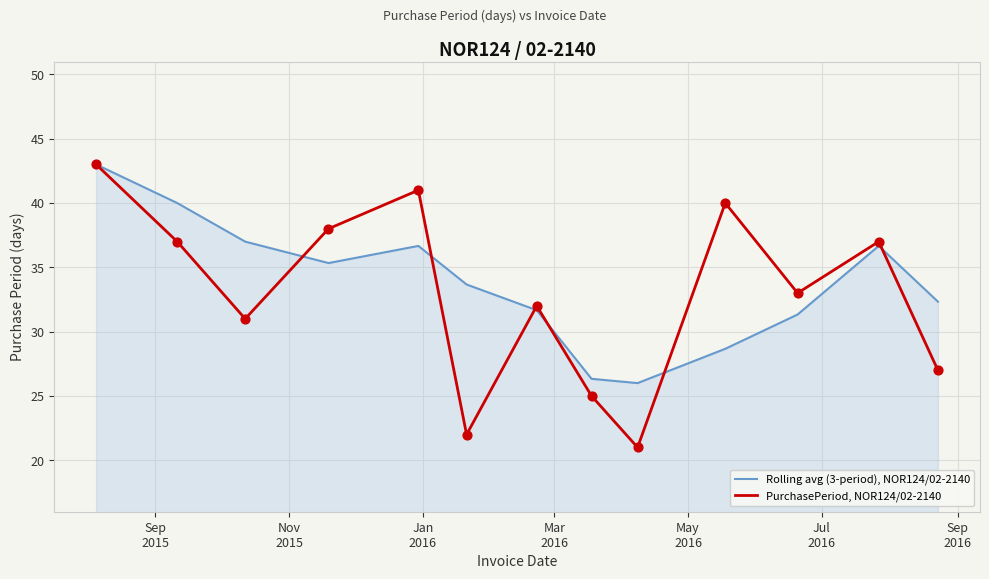

What are all the series names shown in the legend?

Rolling avg (3-period), NOR124/02-2140, PurchasePeriod, NOR124/02-2140